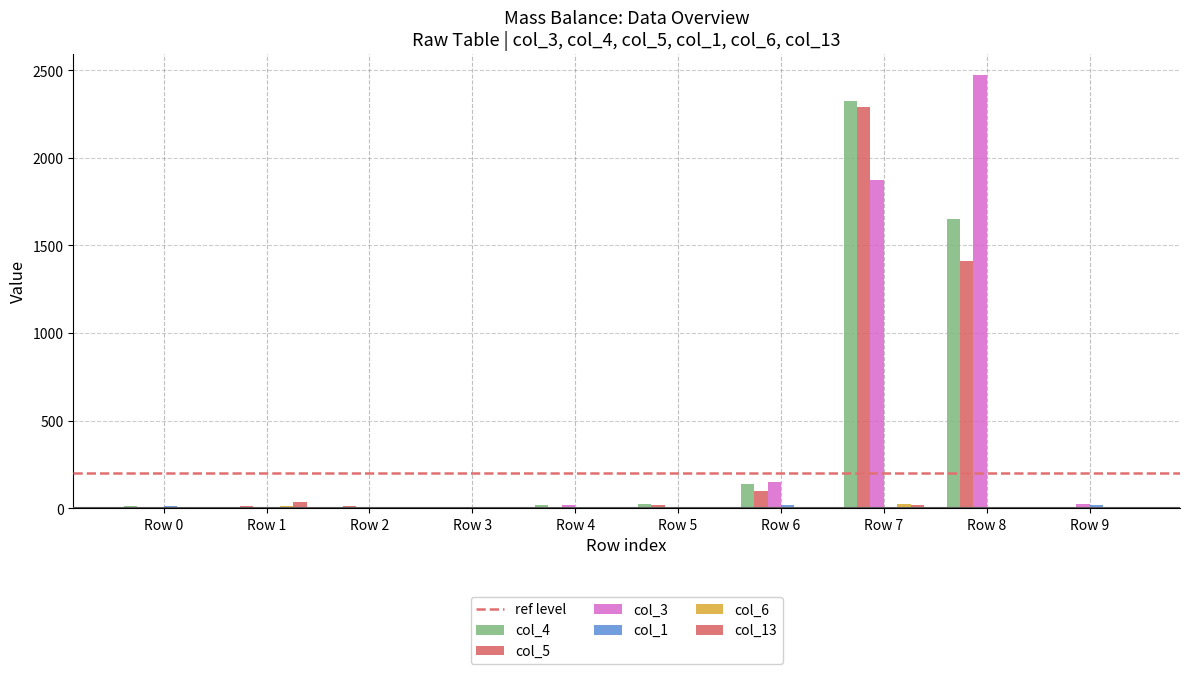

How many data points does each series have?

10